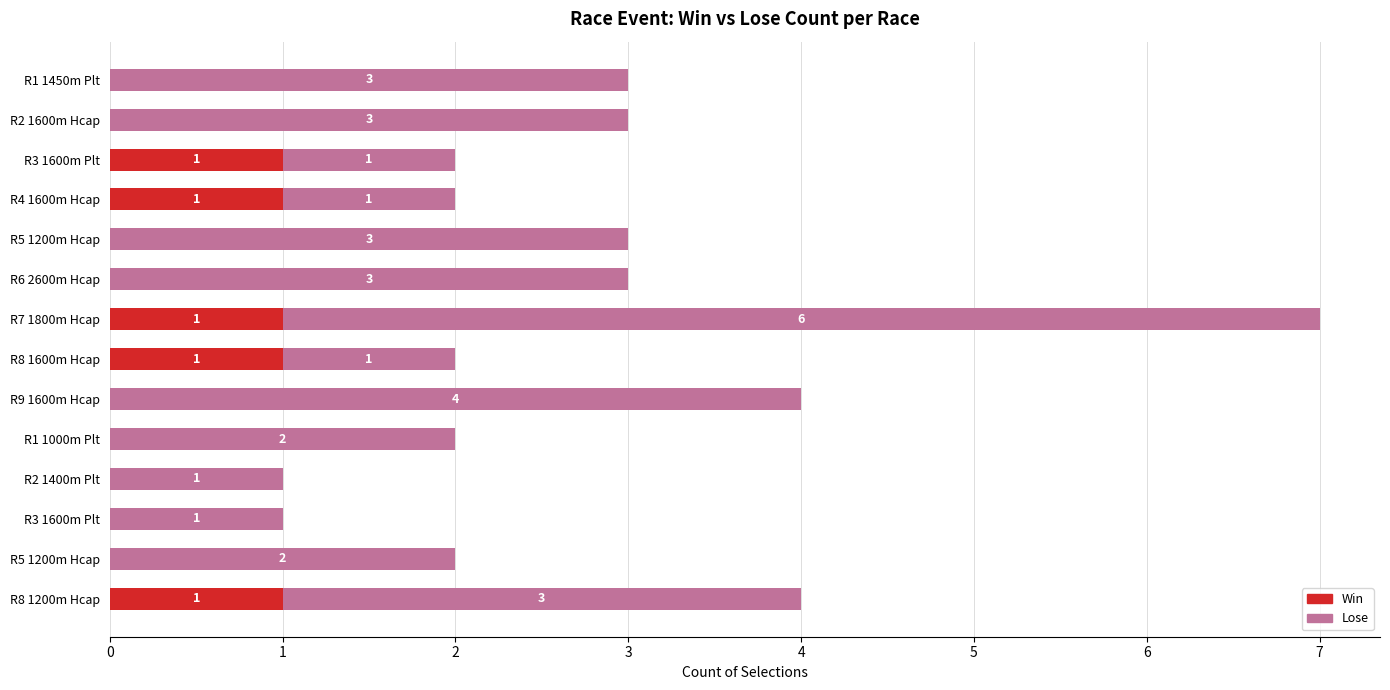

Reading left to right, extract all data points from this chart.

Lose: 3	3	1	1	3	3	6	1	4	2	1	1	2	3
Win: 0	0	1	1	0	0	1	1	0	0	0	0	0	1